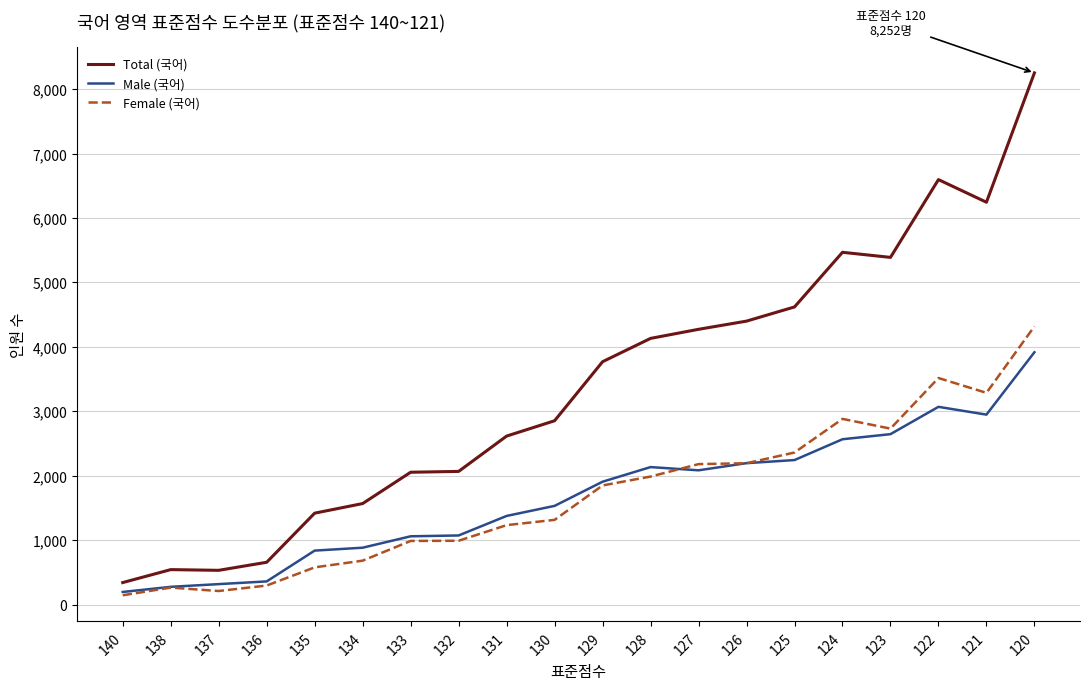

Which series has the largest total across all categories?

Total (국어)